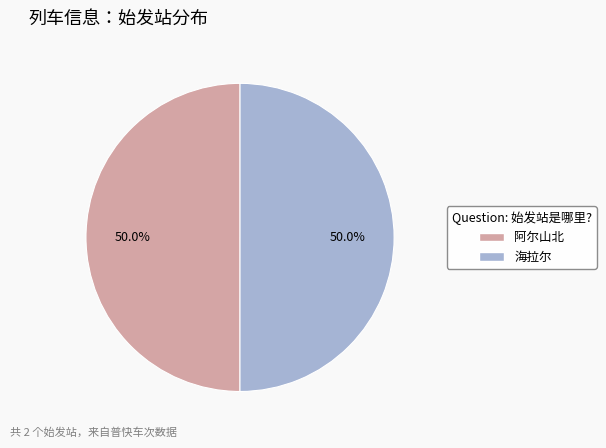

What is the ratio of the value at 阿尔山北 to the value at 海拉尔?

1.0